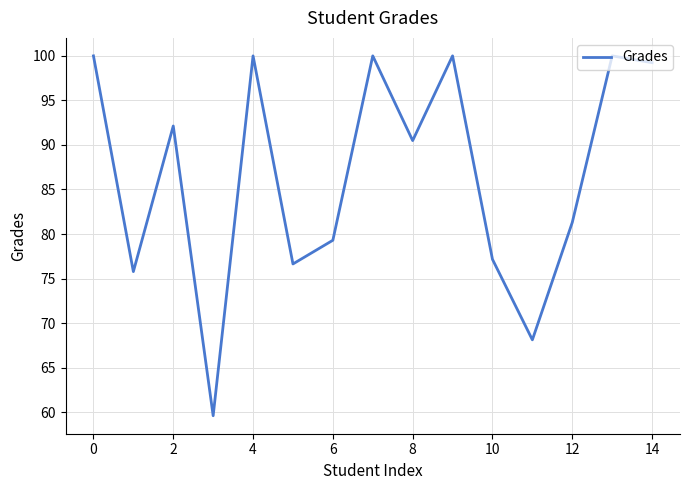

What is the difference between the maximum and minimum values?

40.4